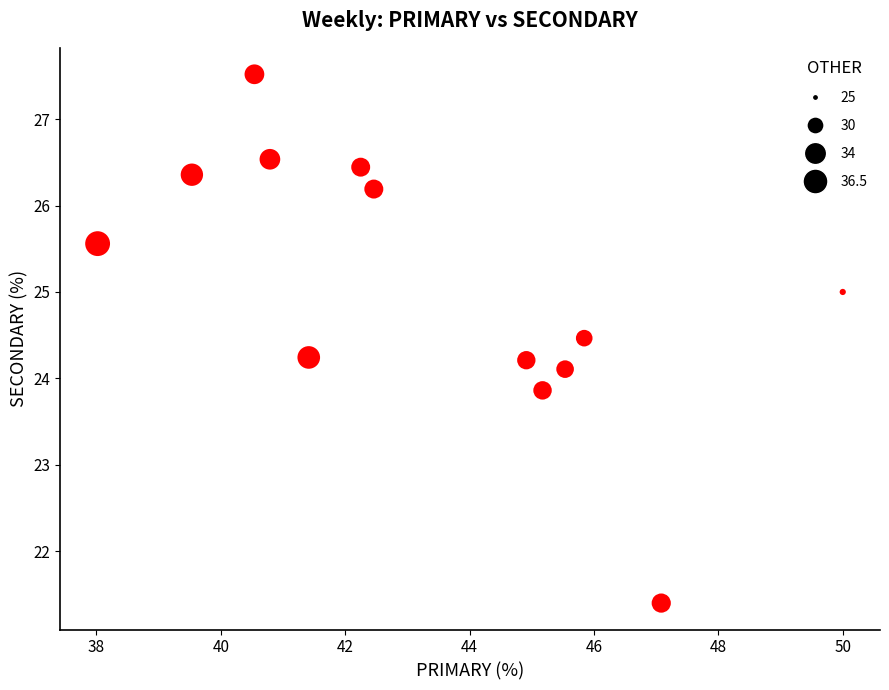

What is the range of X values (max minus min)?

12.0